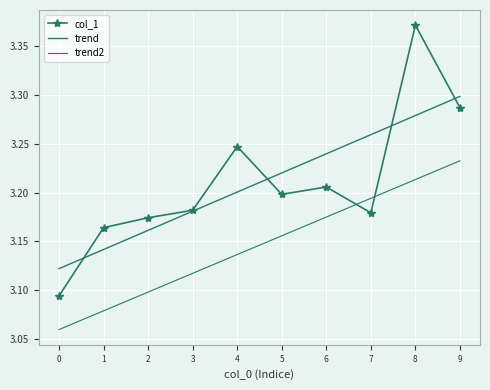

Reading right to left, extract all data points from this chart.

col_1: 9=3.3	8=3.4	7=3.2	6=3.2	5=3.2	4=3.2	3=3.2	2=3.2	1=3.2	0=3.1
trend: 9=3.3	8=3.3	7=3.3	6=3.2	5=3.2	4=3.2	3=3.2	2=3.2	1=3.1	0=3.1
trend2: 9=3.2	8=3.2	7=3.2	6=3.2	5=3.2	4=3.1	3=3.1	2=3.1	1=3.1	0=3.1